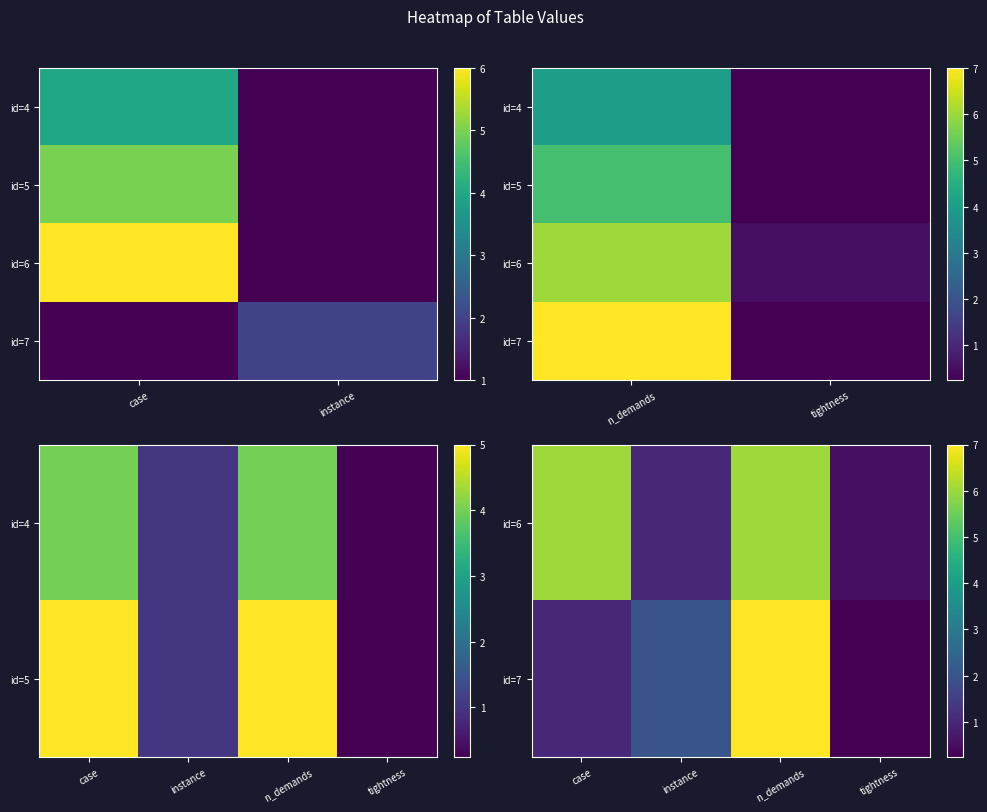

At which label is 4 closest to 0?

id=4